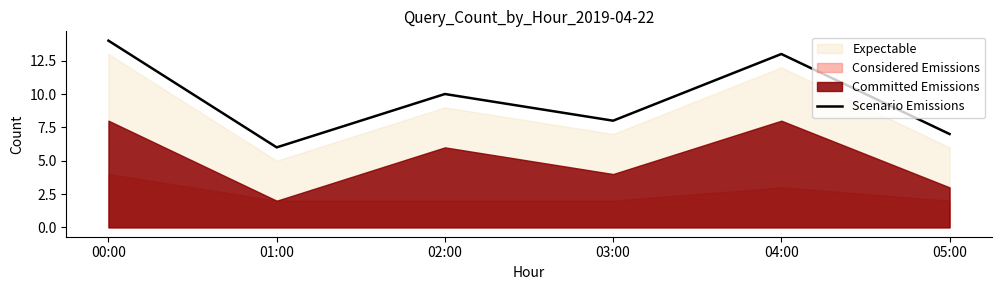

How many values are between 7 and 13?

4